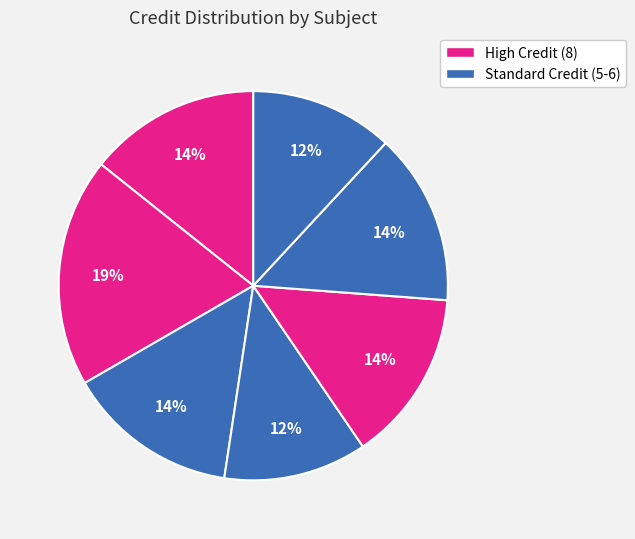

How many segments does this pie chart have?

7